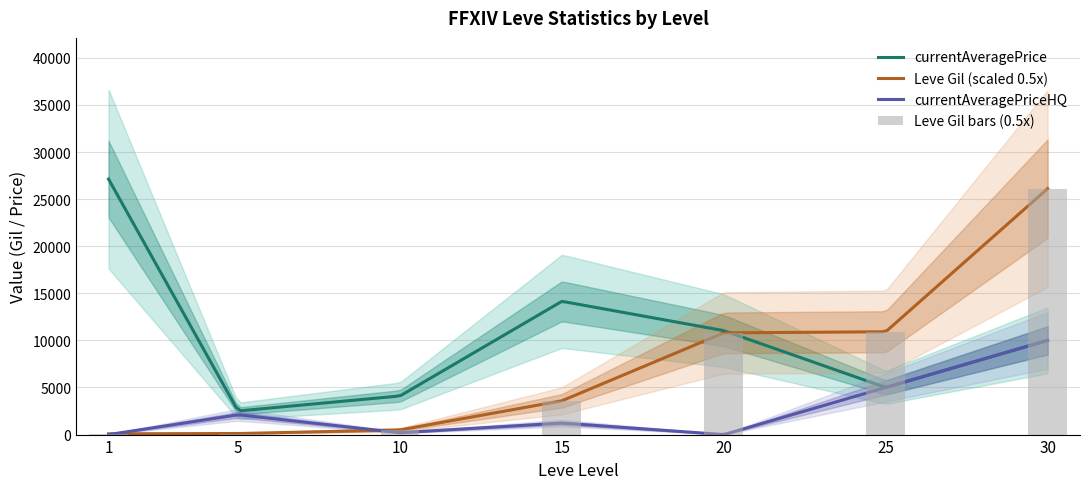

What is the value of the currentAveragePrice bar at the 2nd from the left?

2507